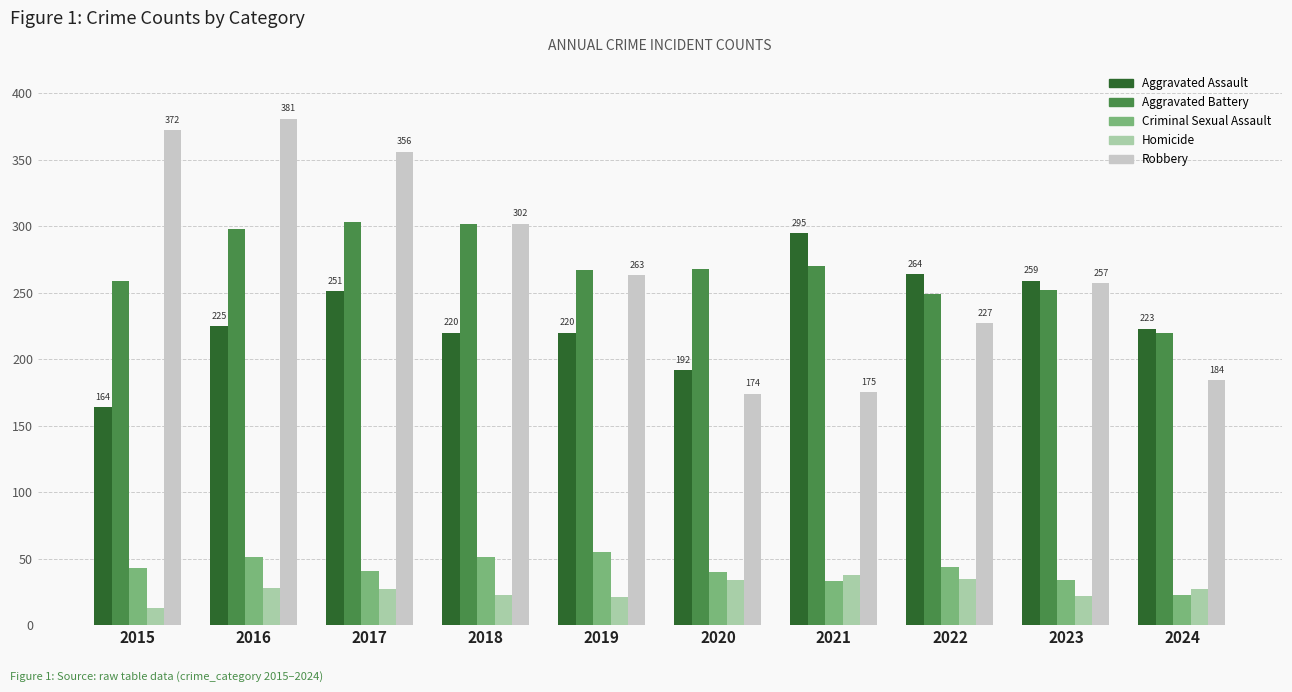

How many series are shown in this chart?

5